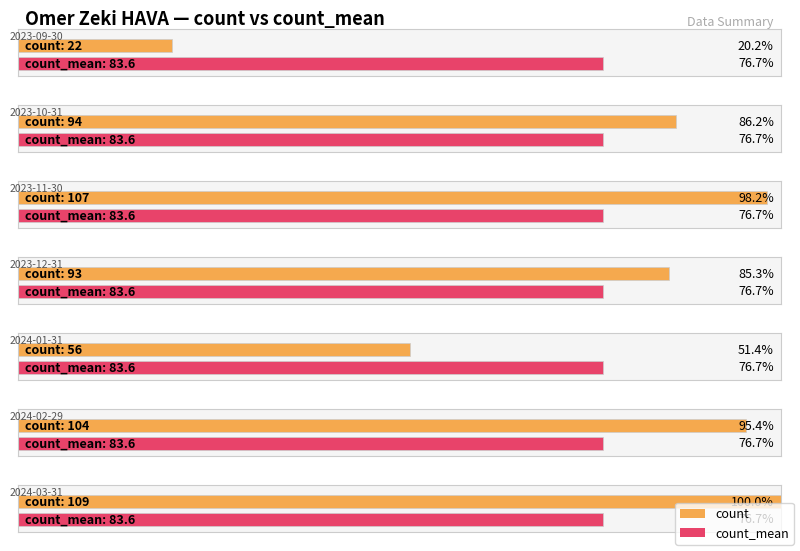

The value of count_mean at 2024-03-31 is 83.6. True or false?

True